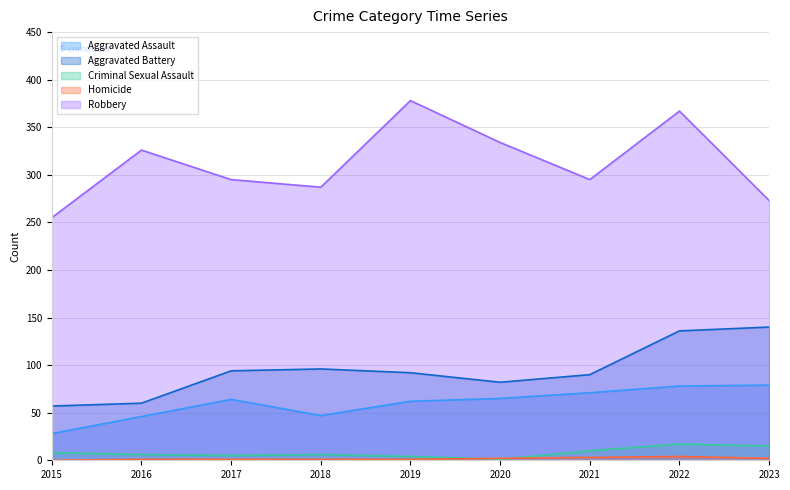

What is the difference between the maximum and minimum values in the Aggravated Assault series?

51